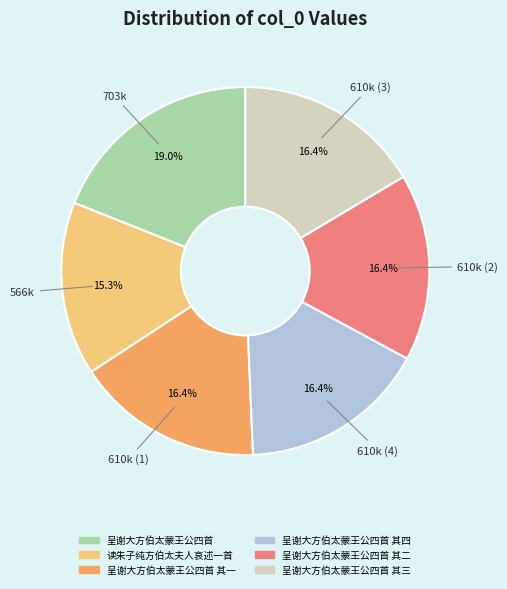

To the nearest percent, what is the difference between the largest and smallest slice percentages?

4%